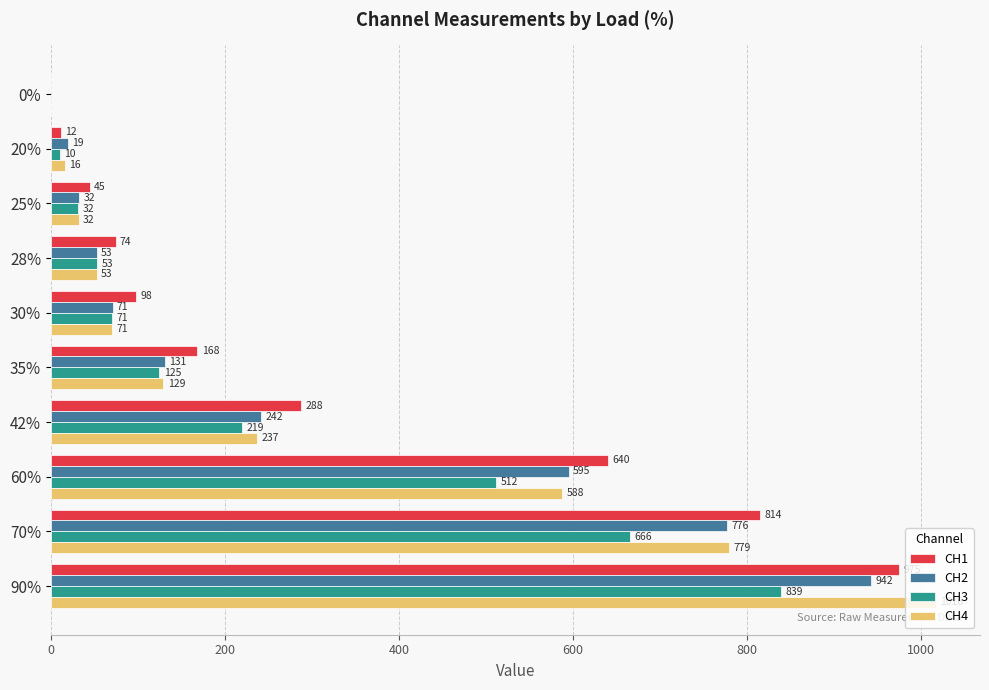

Where is CH3 nearest to the value 419?

60%